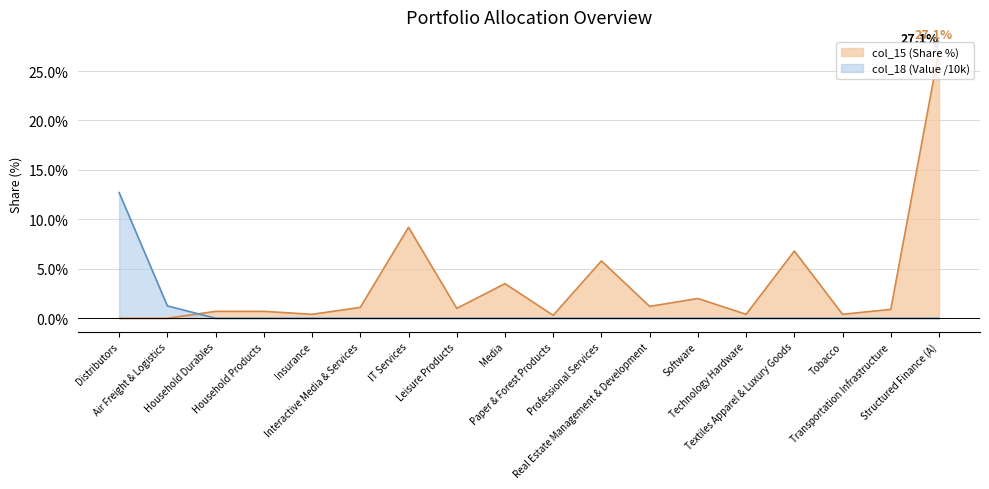

What position from the right is Air Freight & Logistics?

17